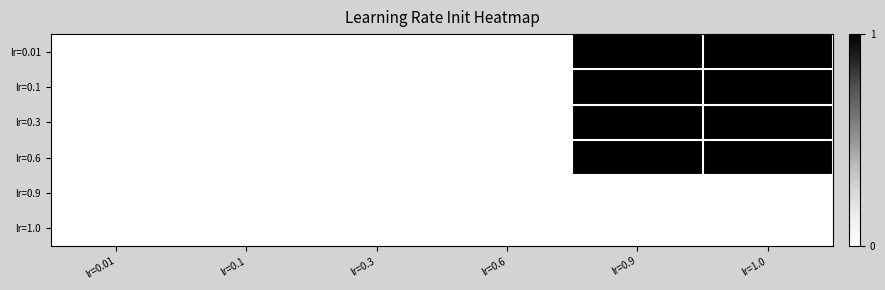

What is the spread (max minus min) of values at lr=1.0?

1